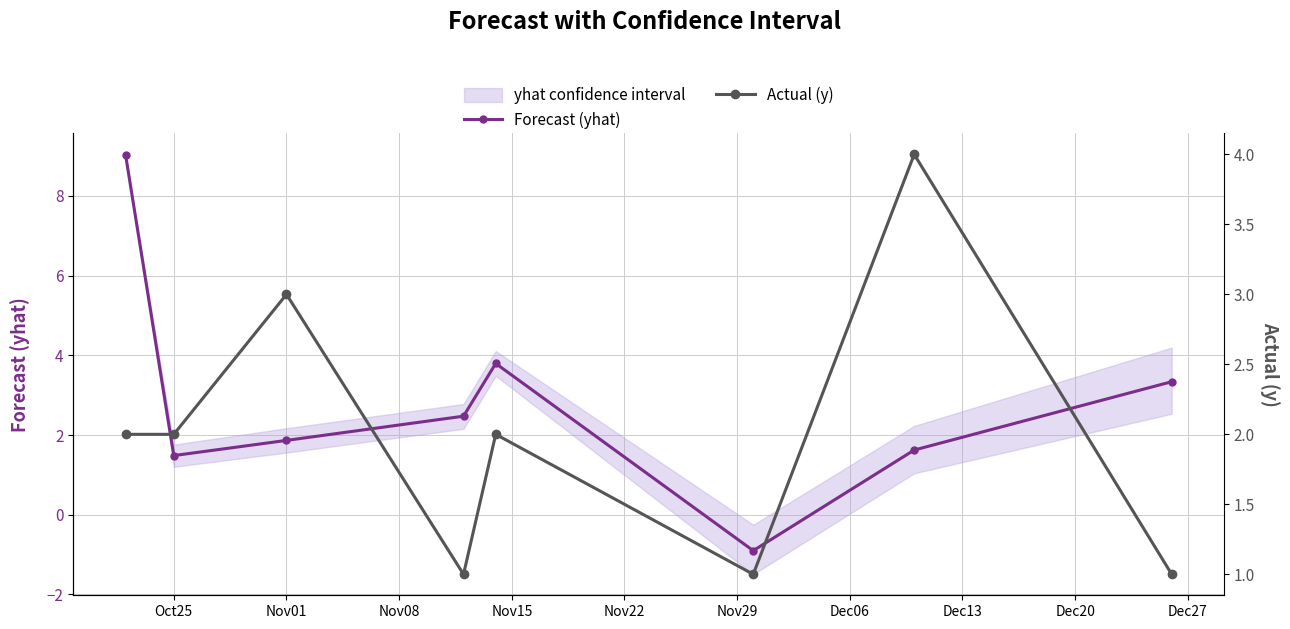

At how many categories does at least one series exceed 2?

6